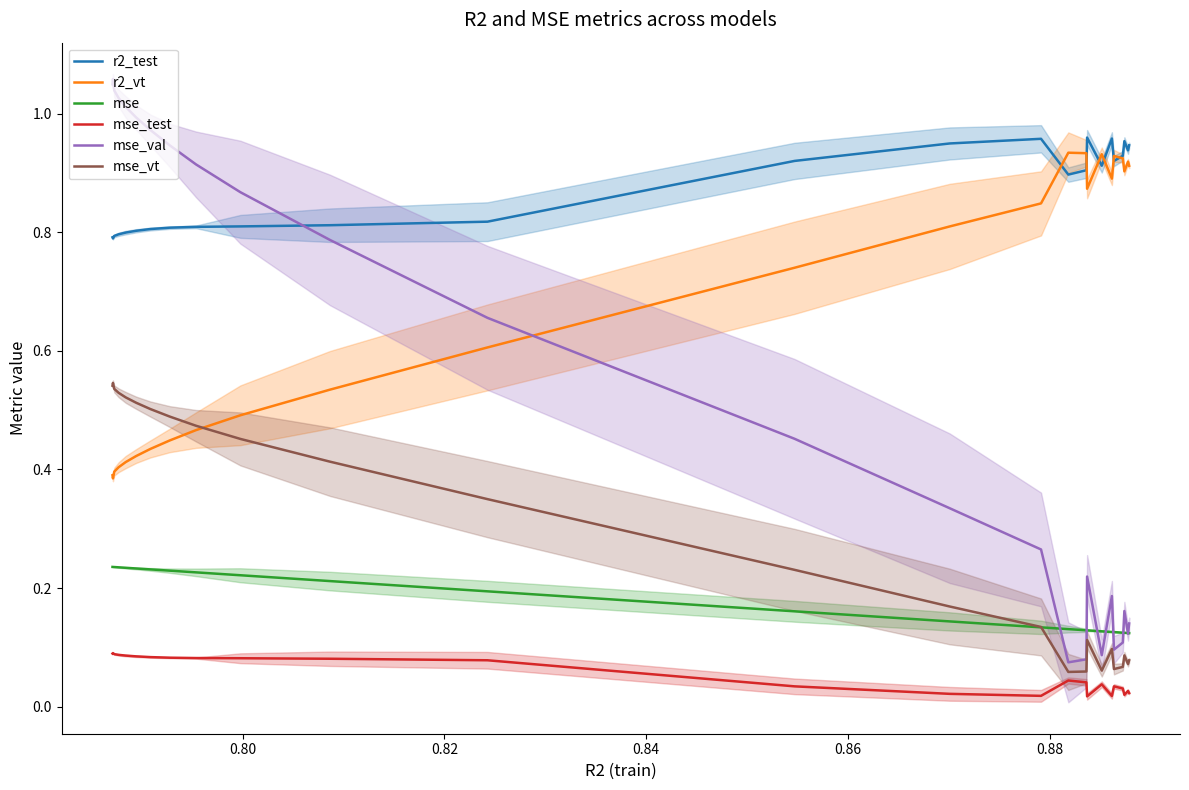

Count the number of categories in the chart.

25